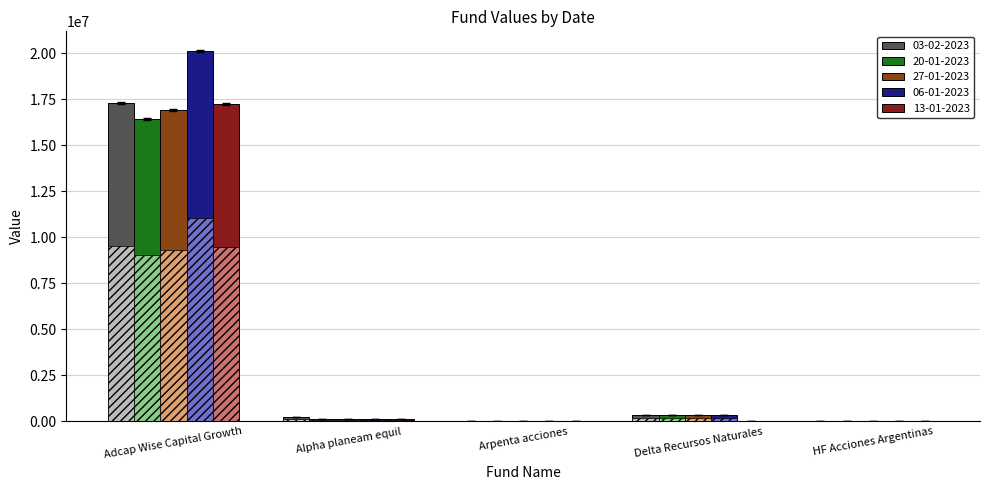

Reading right to left, extract all data points from this chart.

03-02-2023: 30968.4	346426.7	6916.2	234569.1	17251622.2
20-01-2023: 31092.6	345822.3	6922.5	128228.6	16387256.2
27-01-2023: 31170.8	346656.4	6935.1	132321.3	16895338.2
06-01-2023: 35585.5	346068.3	6926.1	156920.1	20073305.3
13-01-2023: 31058.8	0.0	6918.1	134207.7	17192313.2